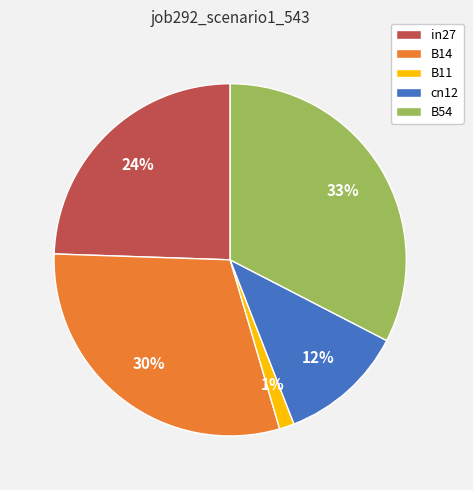

Count the number of slices in the pie.

5